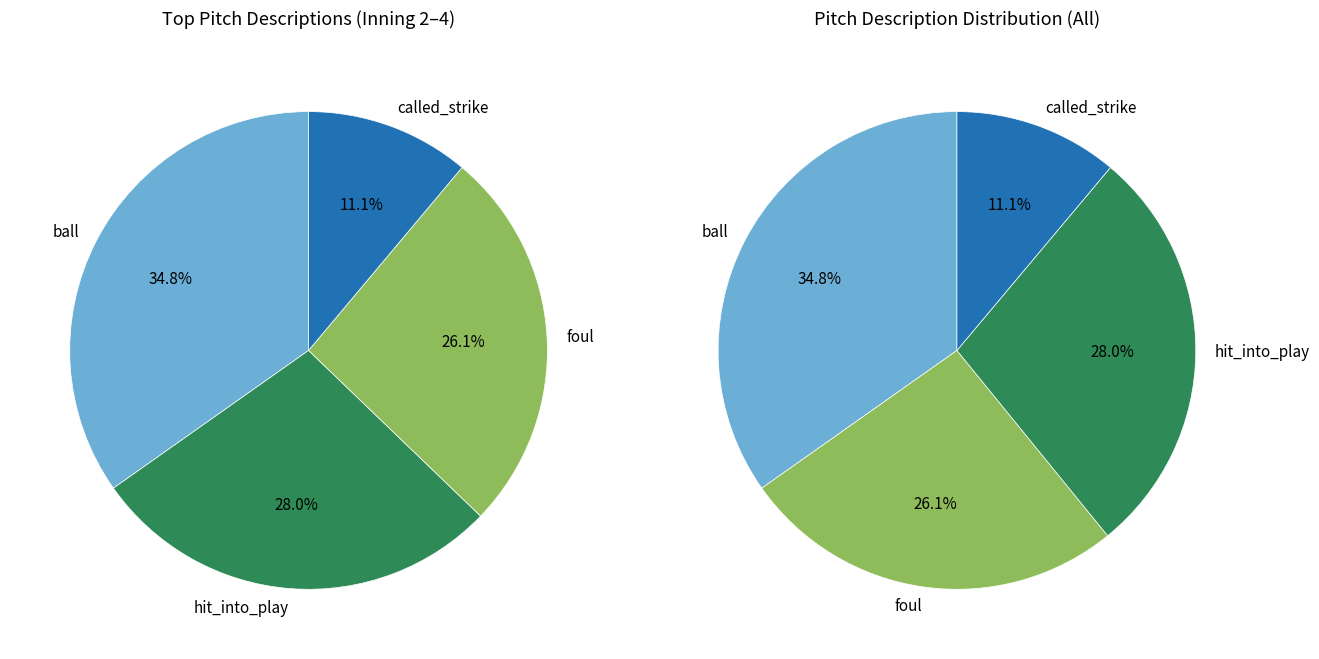

Is the sum of hit_by_pitch and foul_tip greater than half?

No